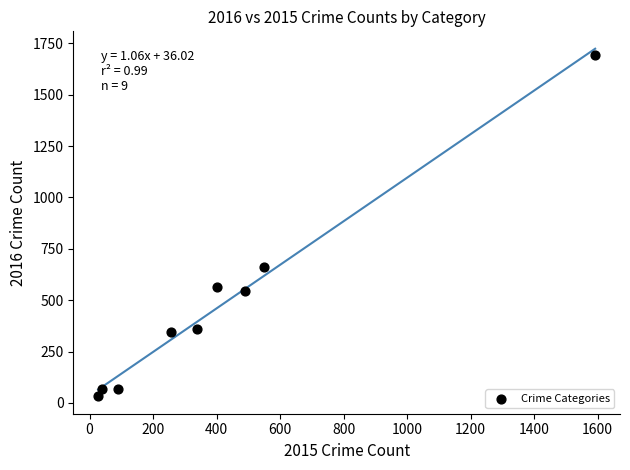

What is the range of Y values (max minus min)?

1660